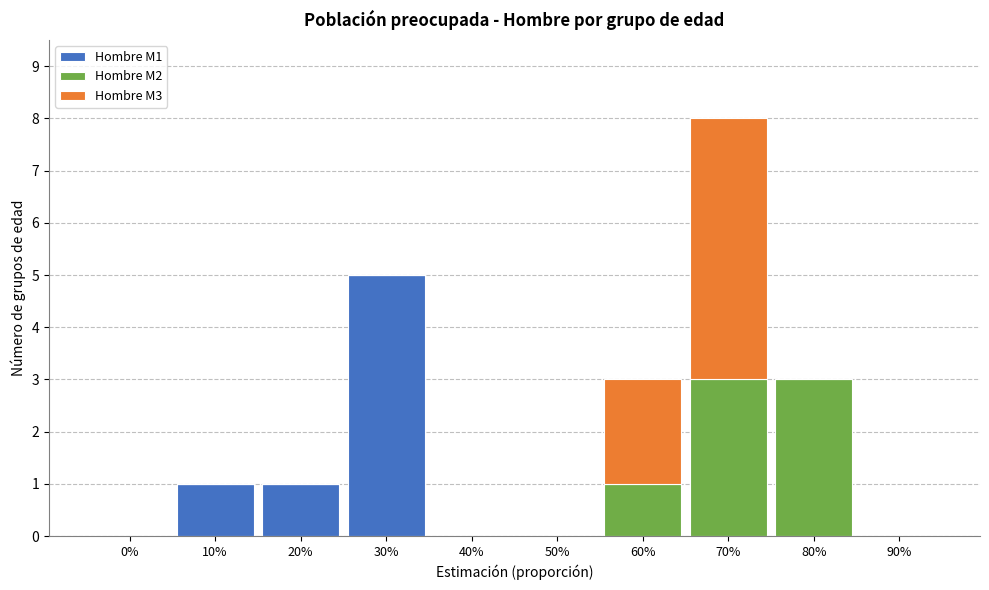

Reading right to left, transcribe the values for Hombre M1.

90%=0	80%=0	70%=0	60%=0	50%=0	40%=0	30%=5	20%=1	10%=1	0%=0